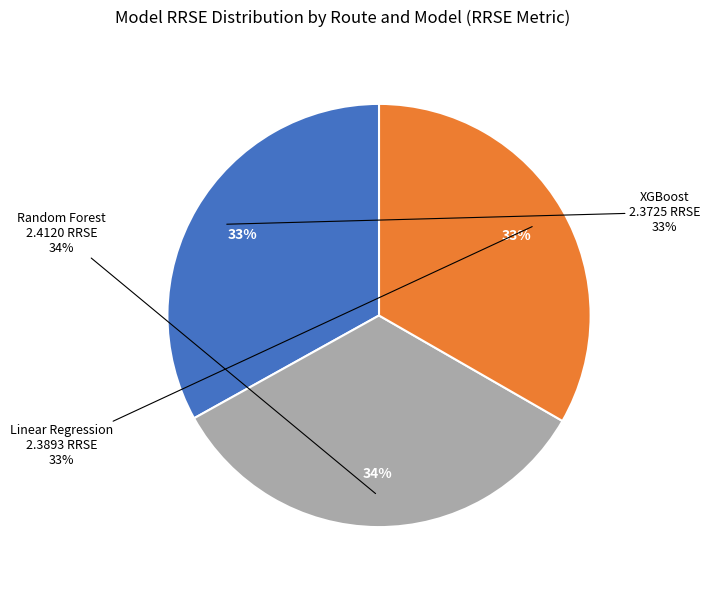

Does Linear Regression (Rota 271) account for over 50% of the chart?

No